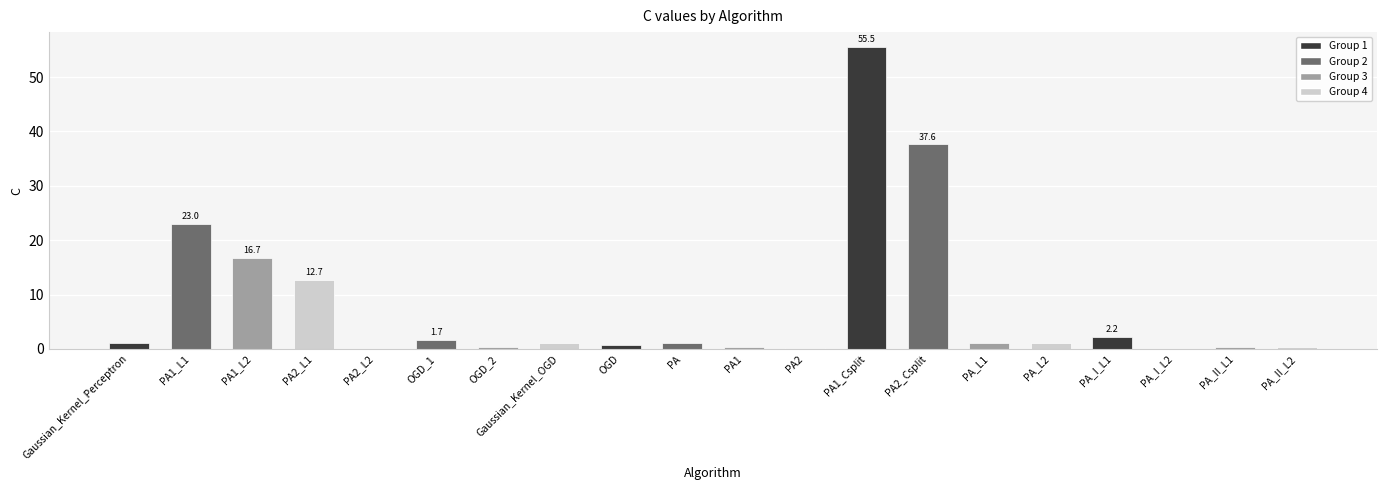

Is it true that the value at PA1_L1 is 23.0?

True